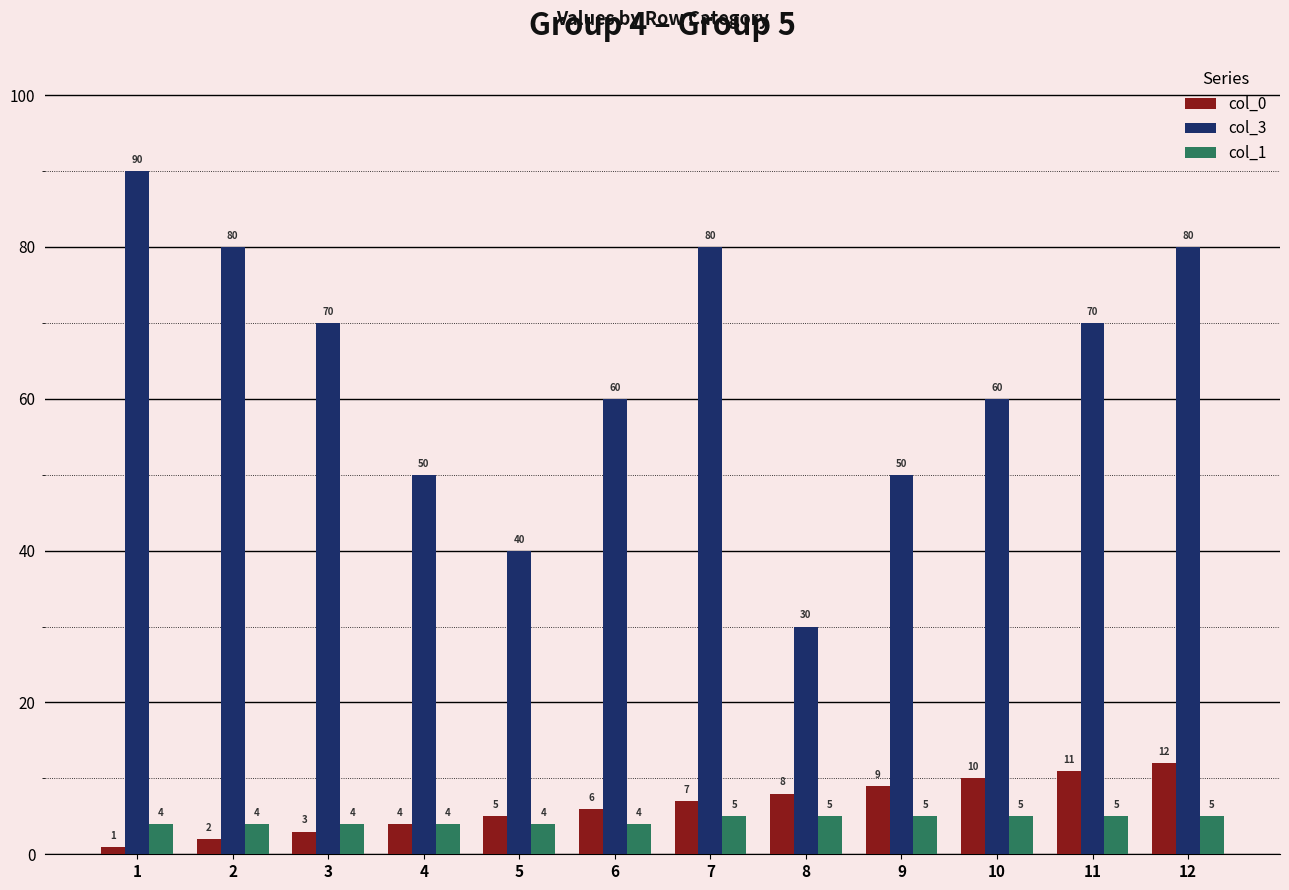

At how many categories does at least one series exceed 79?

4